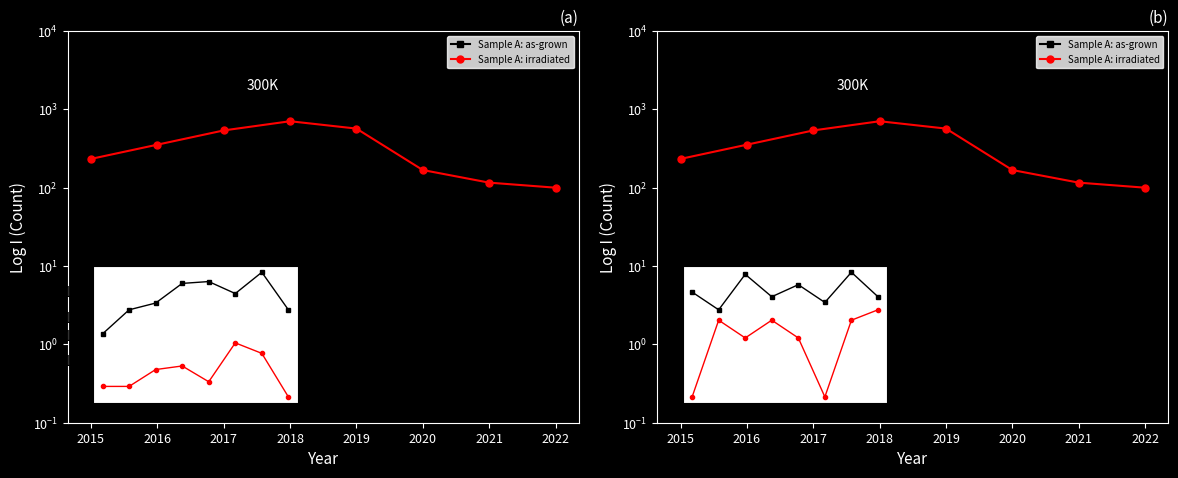

Rank the series by their average value, from highest to lowest.

Sample A: as-grown, Sample A: irradiated